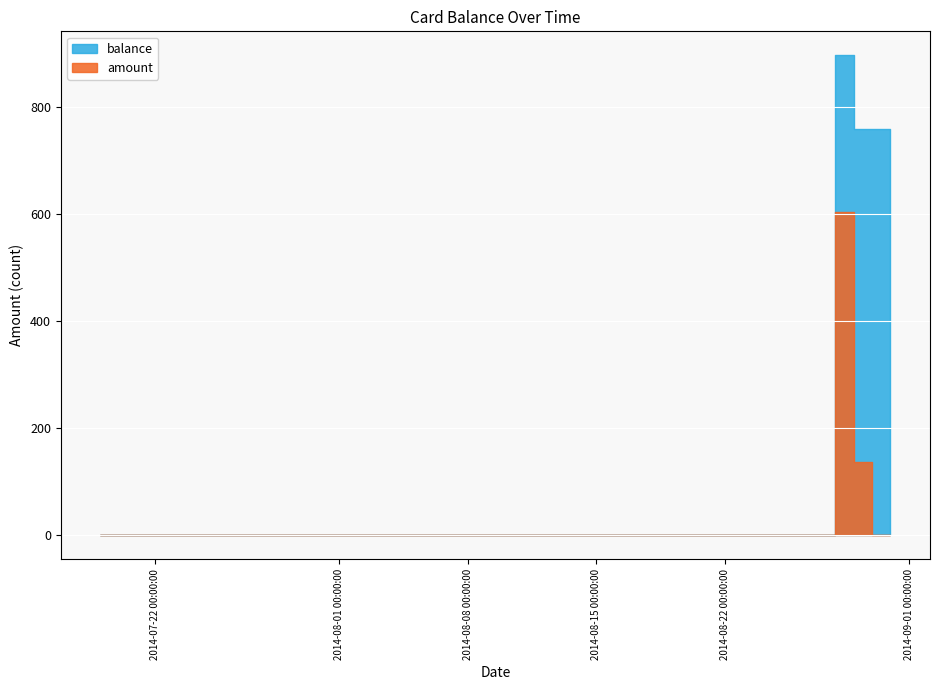

Reading left to right, extract all data points from this chart.

balance: 2014/07/19=0.0	2014/08/28=895.9	2014/08/29=759.3	2014/08/30=758.7	2014/08/31=758.2
amount: 2014/07/19=0.0	2014/08/28=604.1	2014/08/29=136.6	2014/08/30=0.6	2014/08/31=0.5